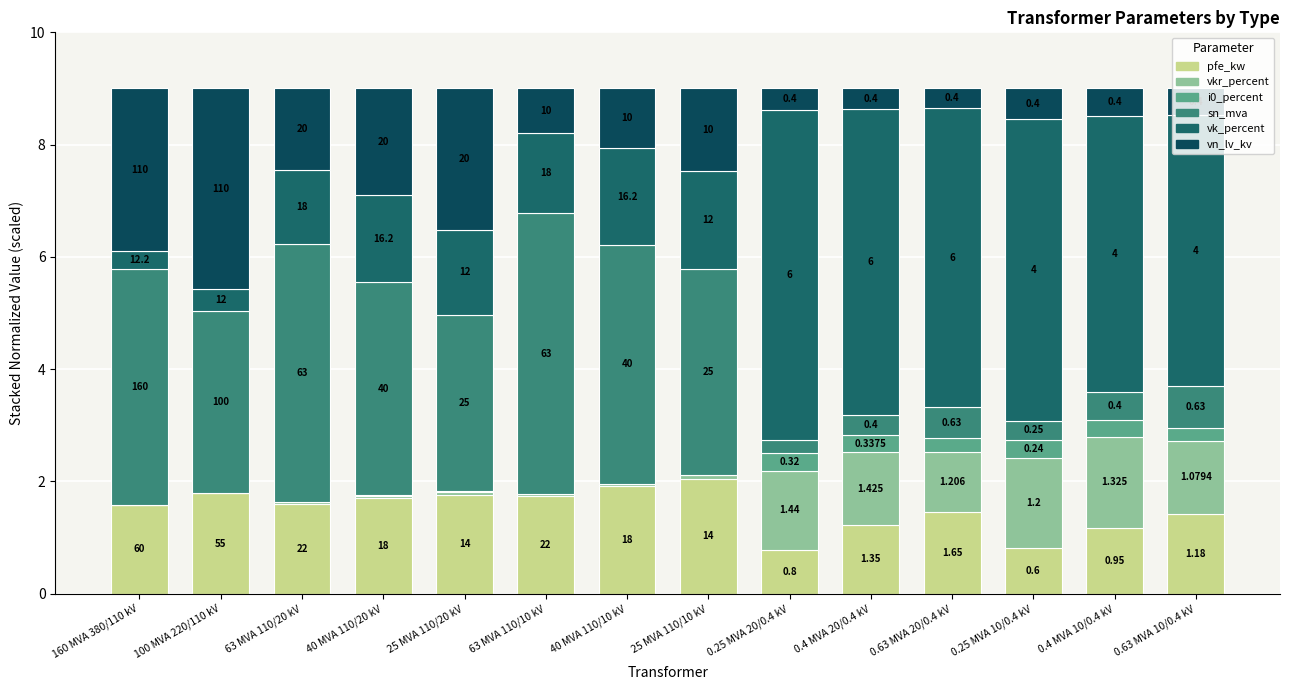

The value of i0_percent at 0.4 MVA 20/0.4 kV is 0.3. True or false?

True